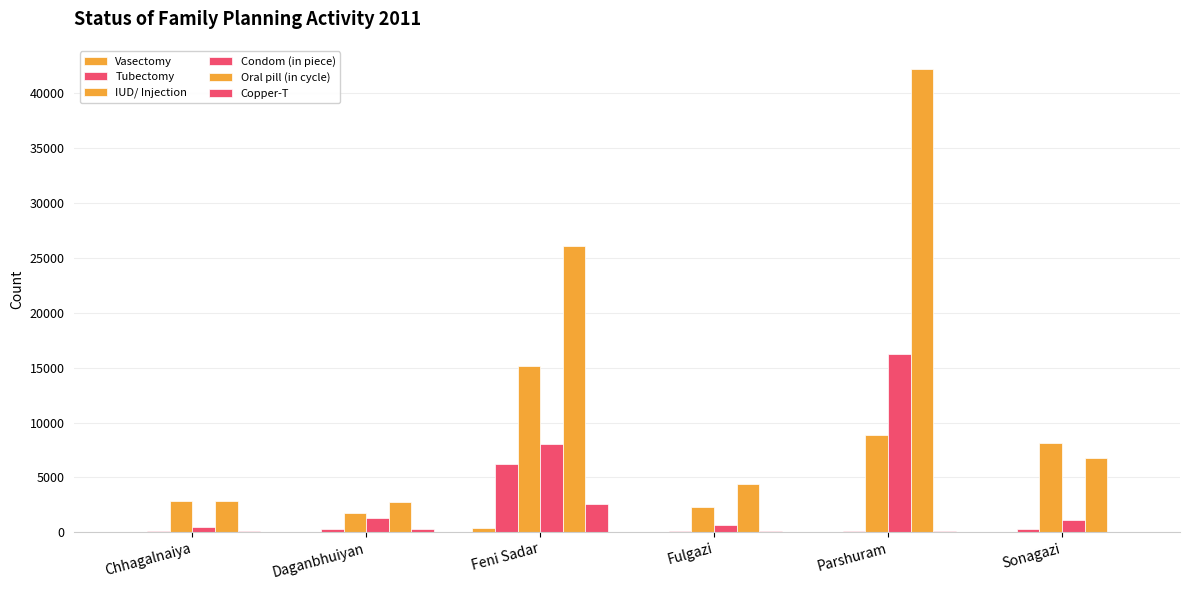

Reading left to right, extract all data points from this chart.

Vasectomy: Chhagalnaiya=11	Daganbhuiyan=16	Feni Sadar=368	Fulgazi=14	Parshuram=21	Sonagazi=38
Tubectomy: Chhagalnaiya=146	Daganbhuiyan=310	Feni Sadar=6248	Fulgazi=86	Parshuram=125	Sonagazi=306
IUD/ Injection: Chhagalnaiya=2824	Daganbhuiyan=1754	Feni Sadar=15197	Fulgazi=2273	Parshuram=8889	Sonagazi=8170
Condom (in piece): Chhagalnaiya=471	Daganbhuiyan=1337	Feni Sadar=8012	Fulgazi=681	Parshuram=16226	Sonagazi=1152
Oral pill (in cycle): Chhagalnaiya=2824	Daganbhuiyan=2737	Feni Sadar=26129	Fulgazi=4363	Parshuram=42222	Sonagazi=6783
Copper-T: Chhagalnaiya=113	Daganbhuiyan=324	Feni Sadar=2539	Fulgazi=146	Parshuram=91	Sonagazi=0